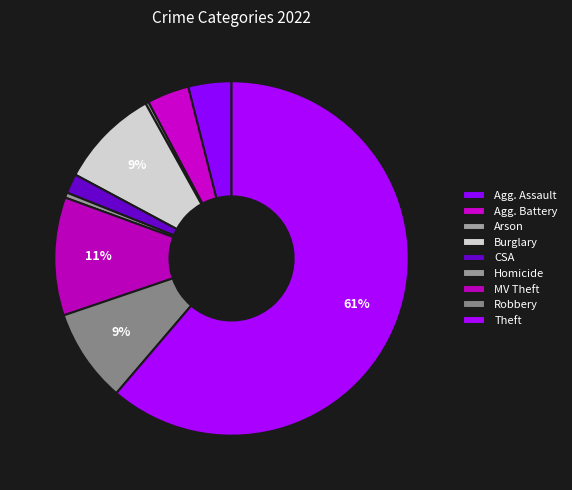

What is the largest slice in the pie chart?

Theft